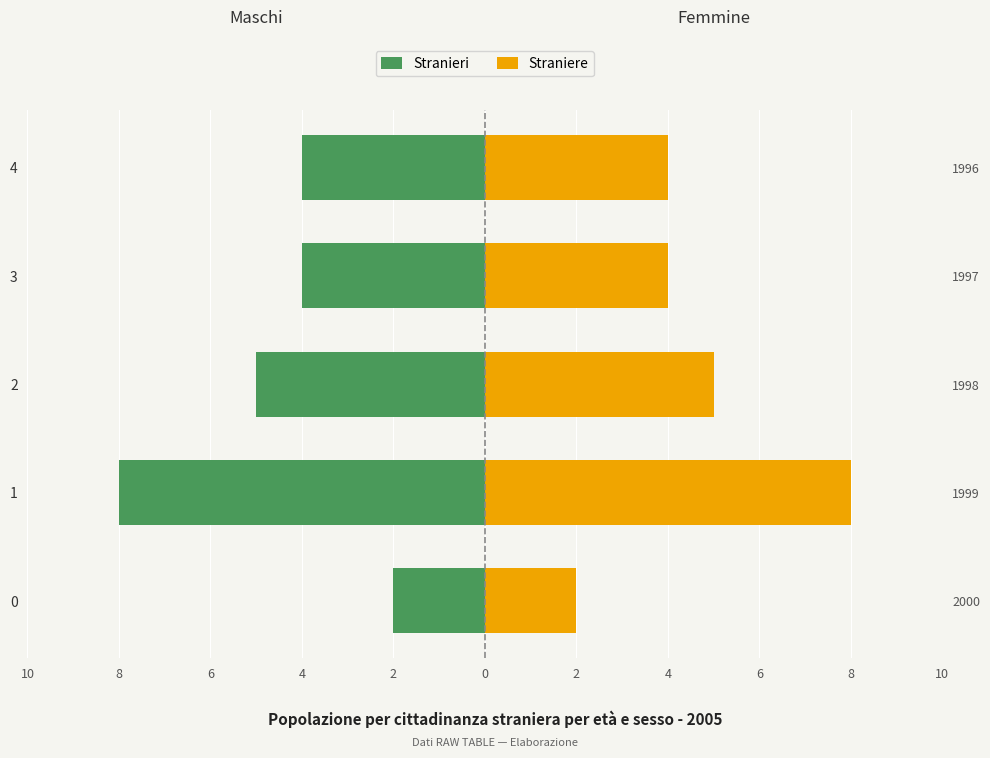

What is the sum of all Straniere values?

23